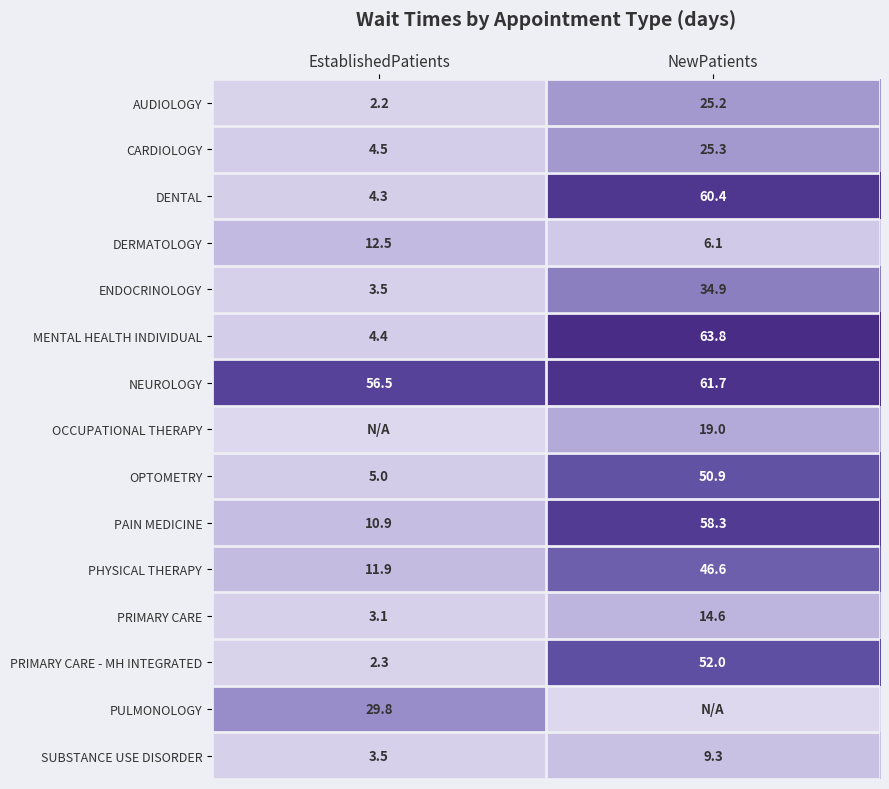

What is the maximum value shown in the chart?

63.8